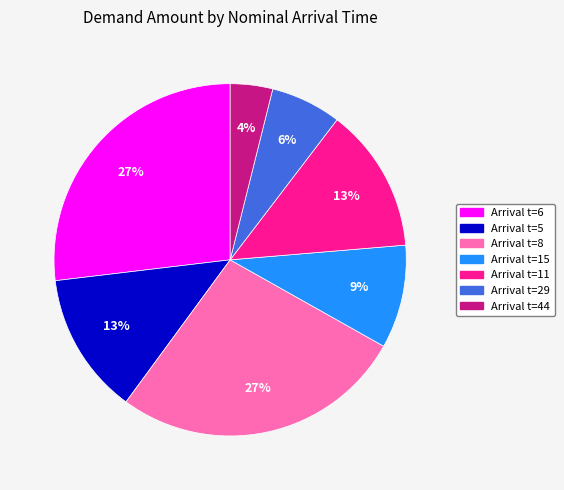

Is there any slice that represents more than half of the pie?

No